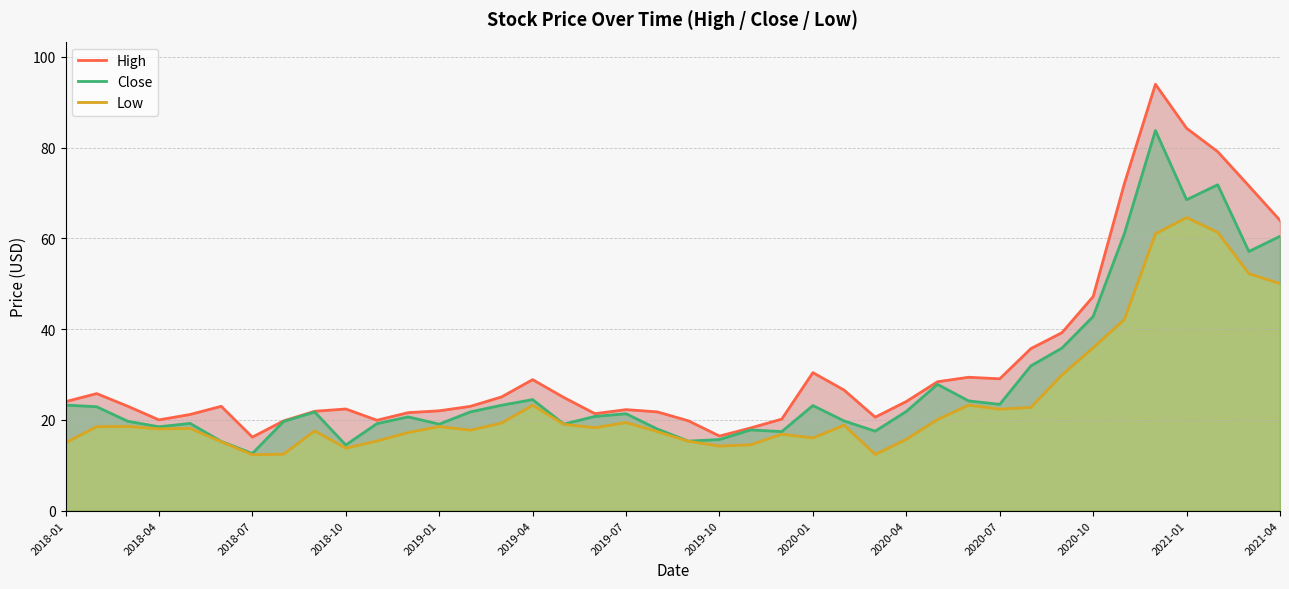

At which category is the sum across all series the highest?

35